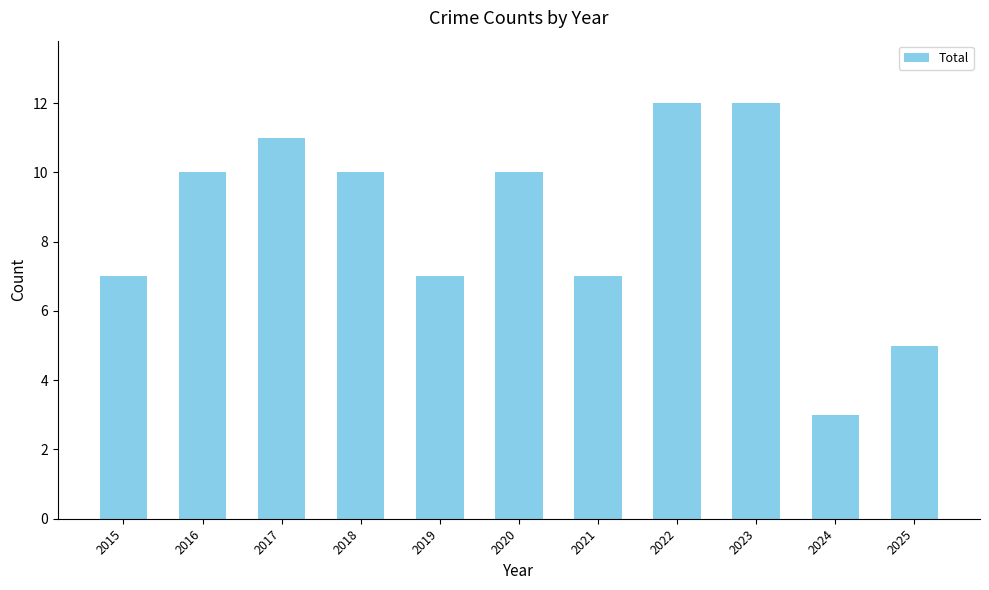

Reading left to right, list all the values displayed in this chart.

7	10	11	10	7	10	7	12	12	3	5